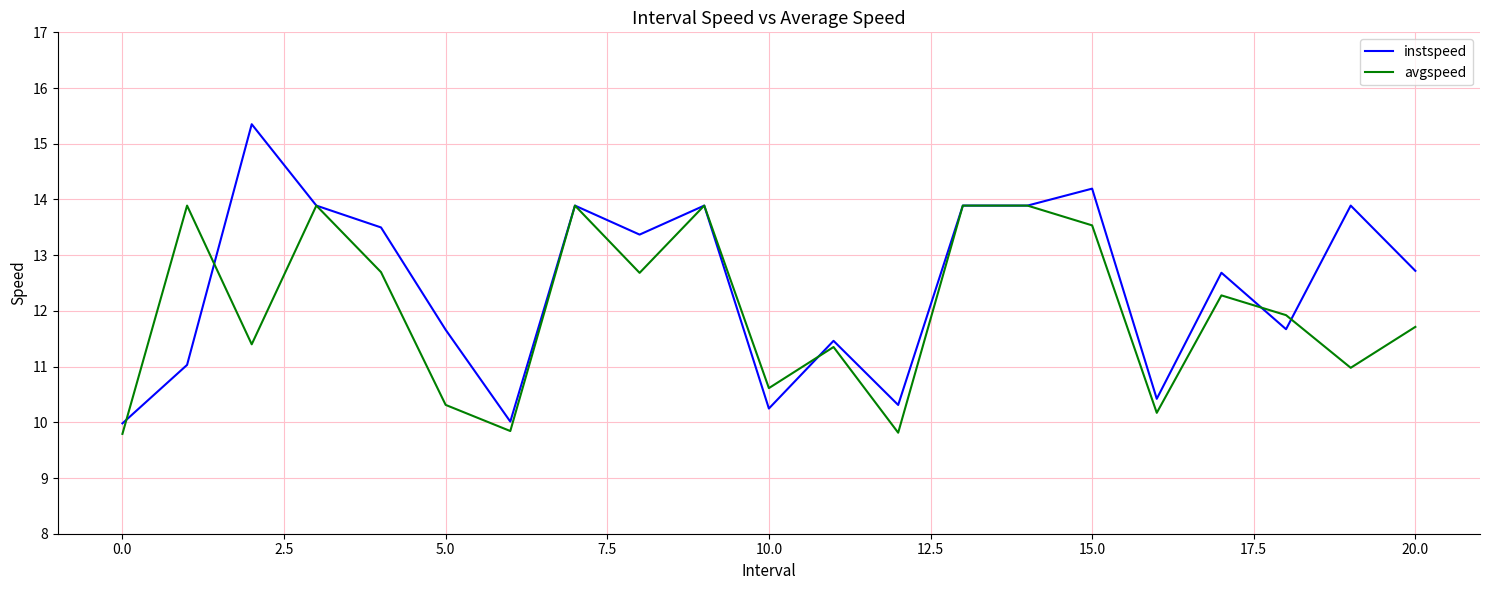

Rank the series by their average value, from highest to lowest.

instspeed, avgspeed